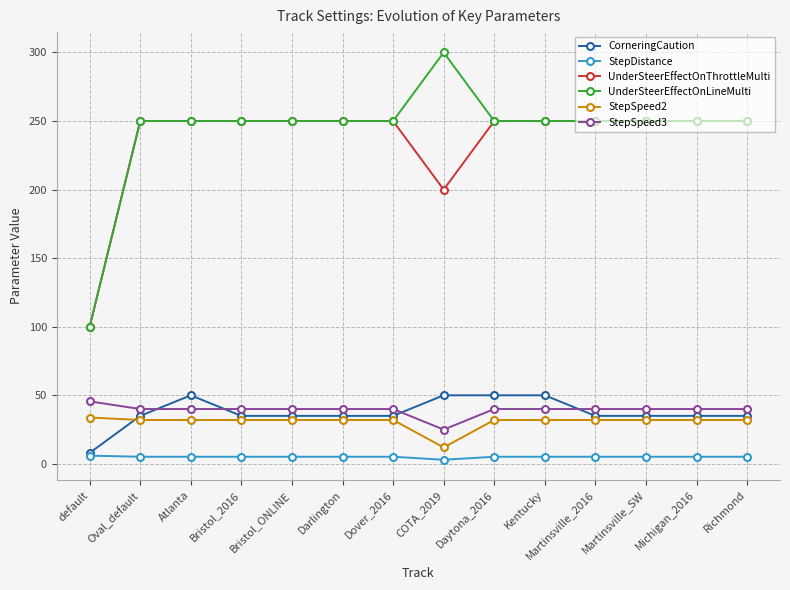

What is the value of the StepSpeed3 point at the 9th from the left?

40.0